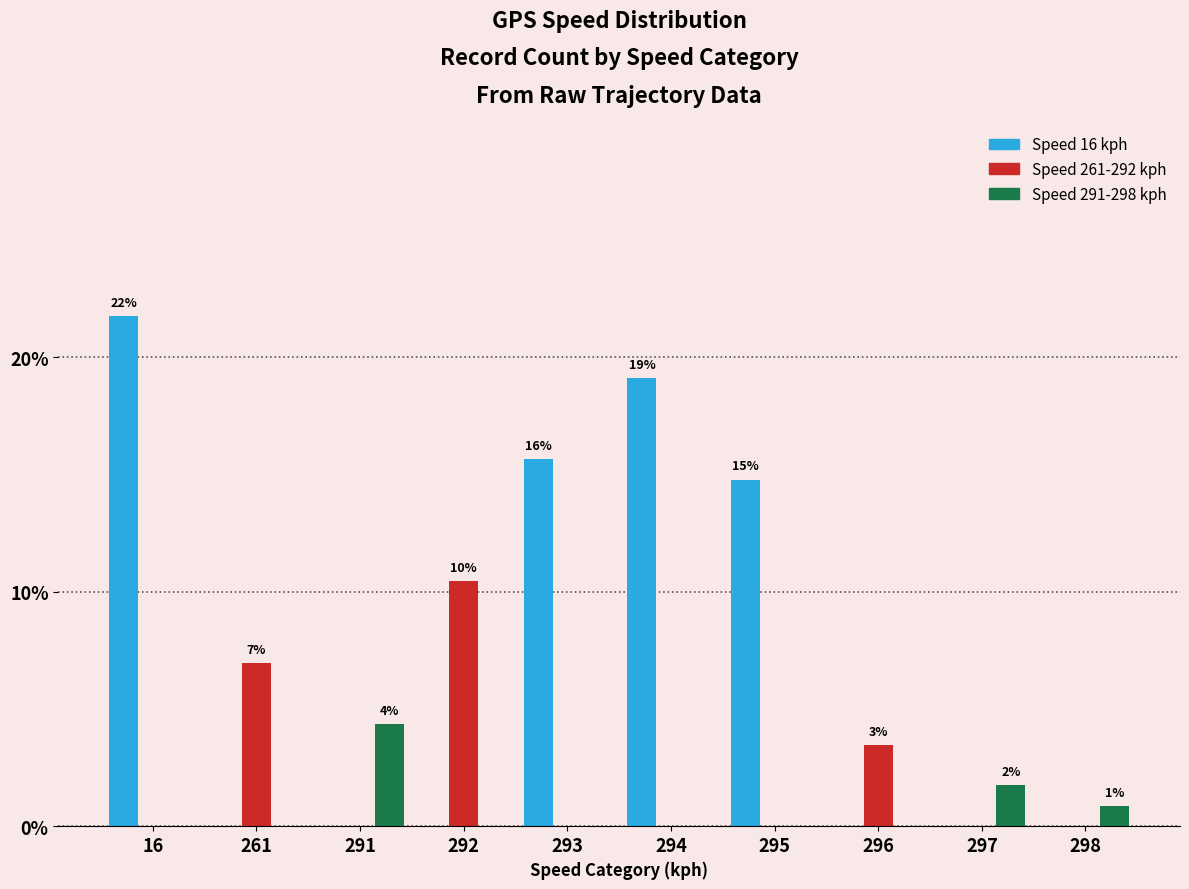

How many groups of bars are there?

10